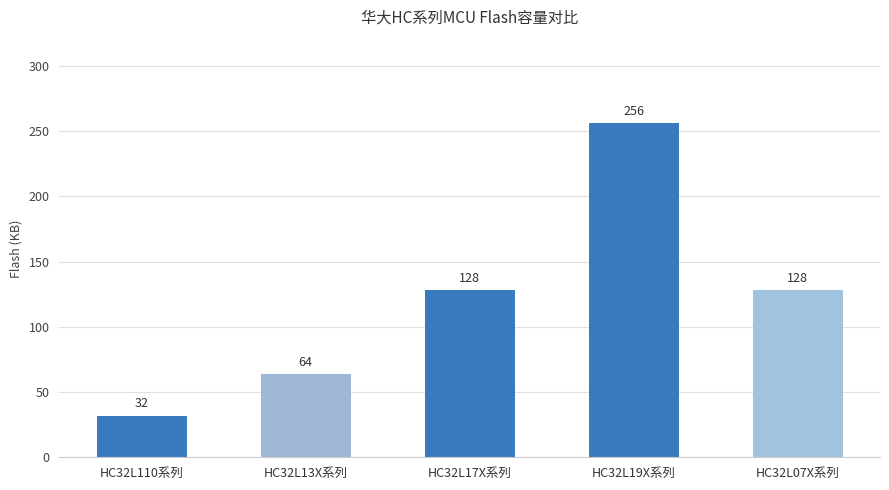

What is the average value?

122